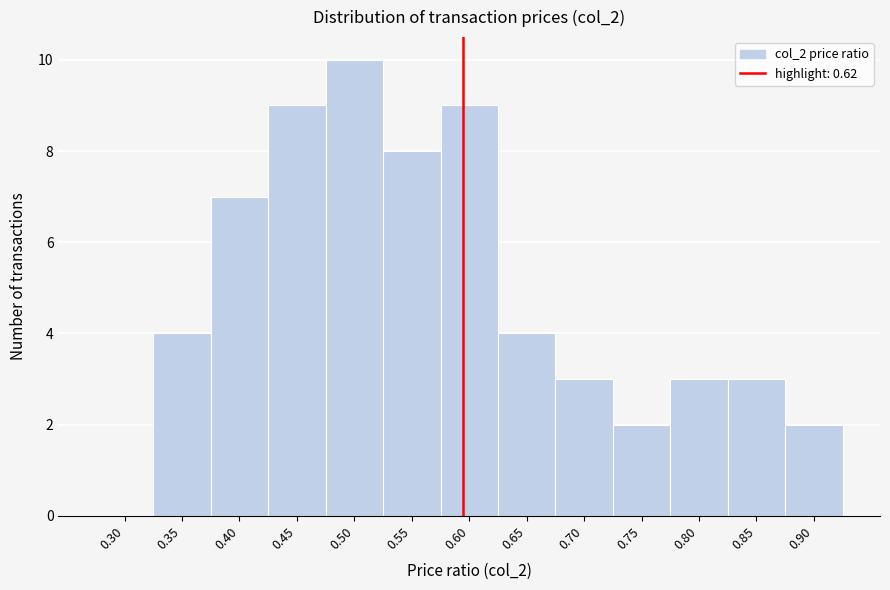

Reading left to right, transcribe all the data shown in this chart.

0.30=0	0.35=4	0.40=7	0.45=9	0.50=10	0.55=8	0.60=9	0.65=4	0.70=3	0.75=2	0.80=3	0.85=3	0.90=2